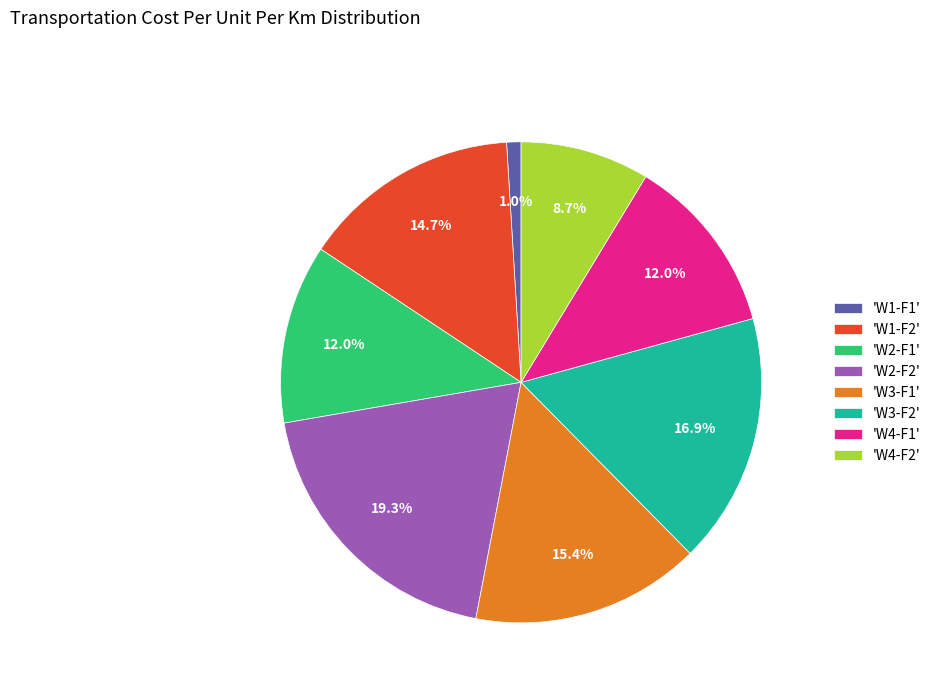

How many segments does this pie chart have?

8